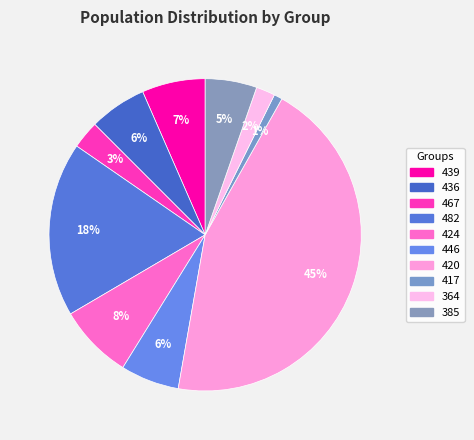

What percentage is the 482 slice, to the nearest percent?

18%